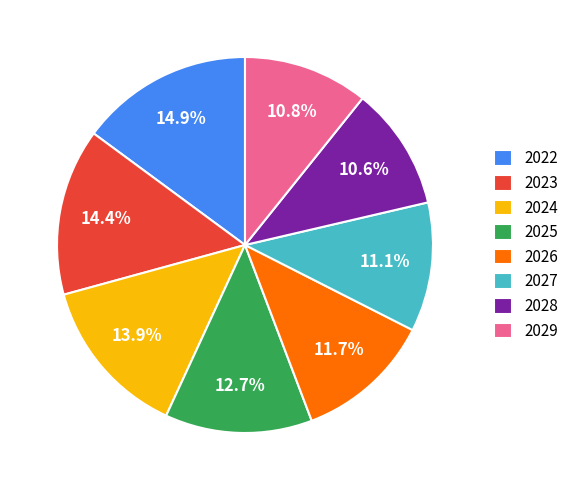

Which slice is the largest?

2022